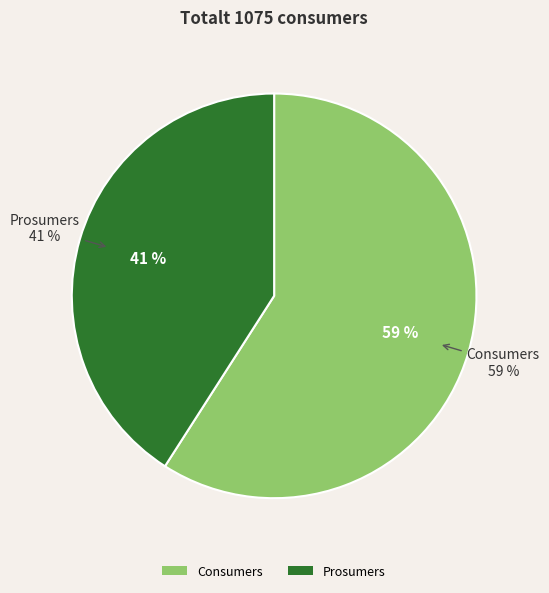

Count the number of slices in the pie.

2